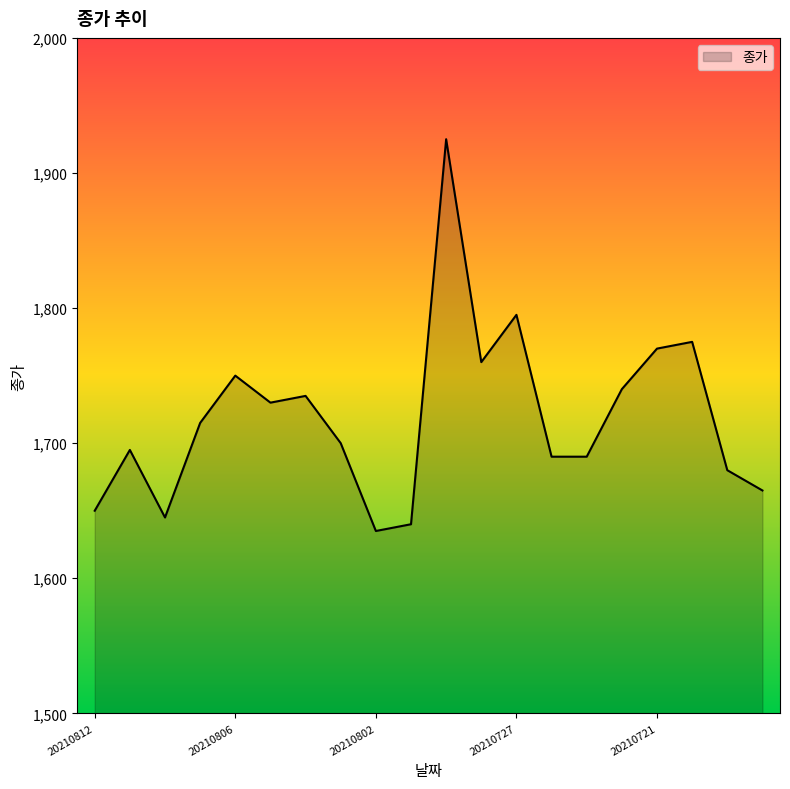

What is the maximum value shown in the chart?

1925